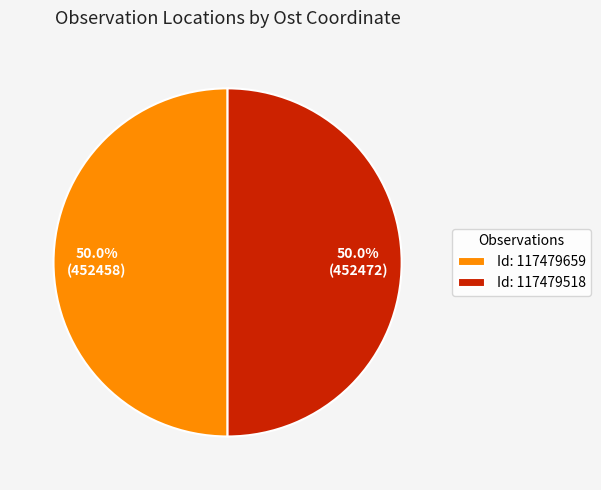

What percentage is NOT represented by Id: 117479659?

50.0%